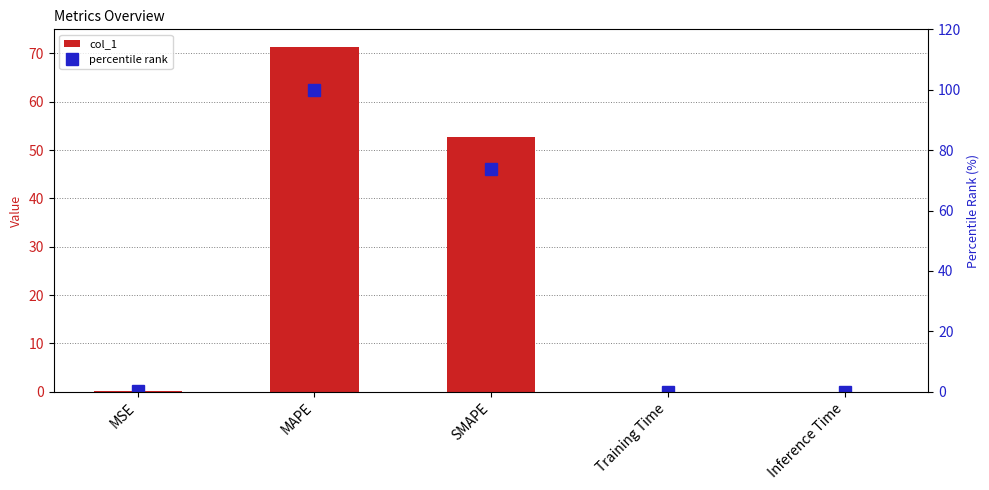

At which category is the sum across all series the highest?

MAPE